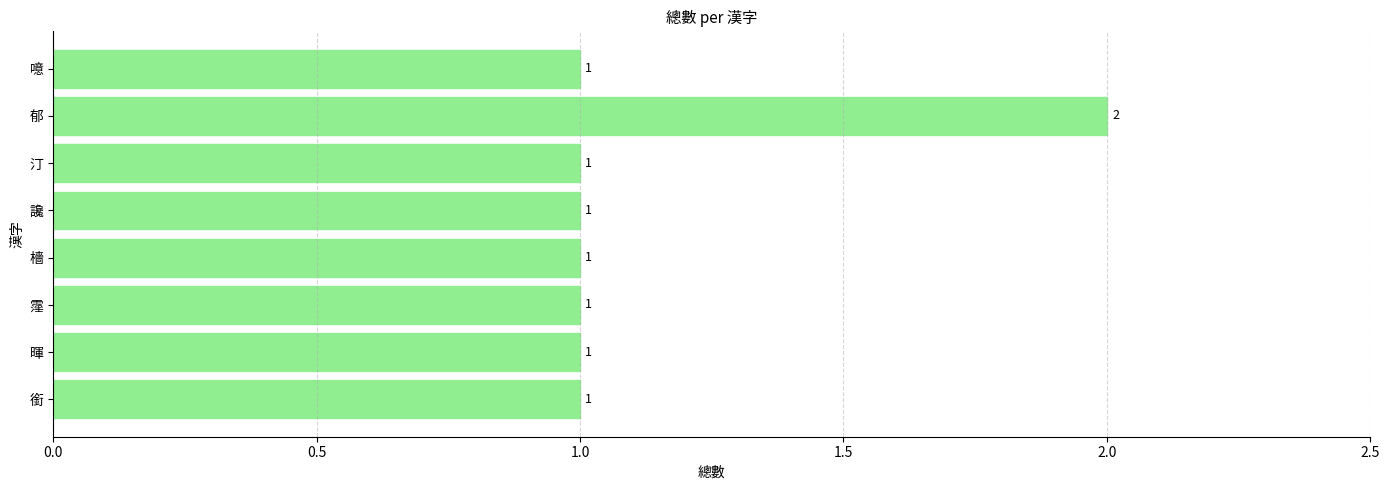

Reading bottom to top, list all the values displayed in this chart.

銜=1	暉=1	霪=1	檣=1	讒=1	汀=1	郁=2	噫=1